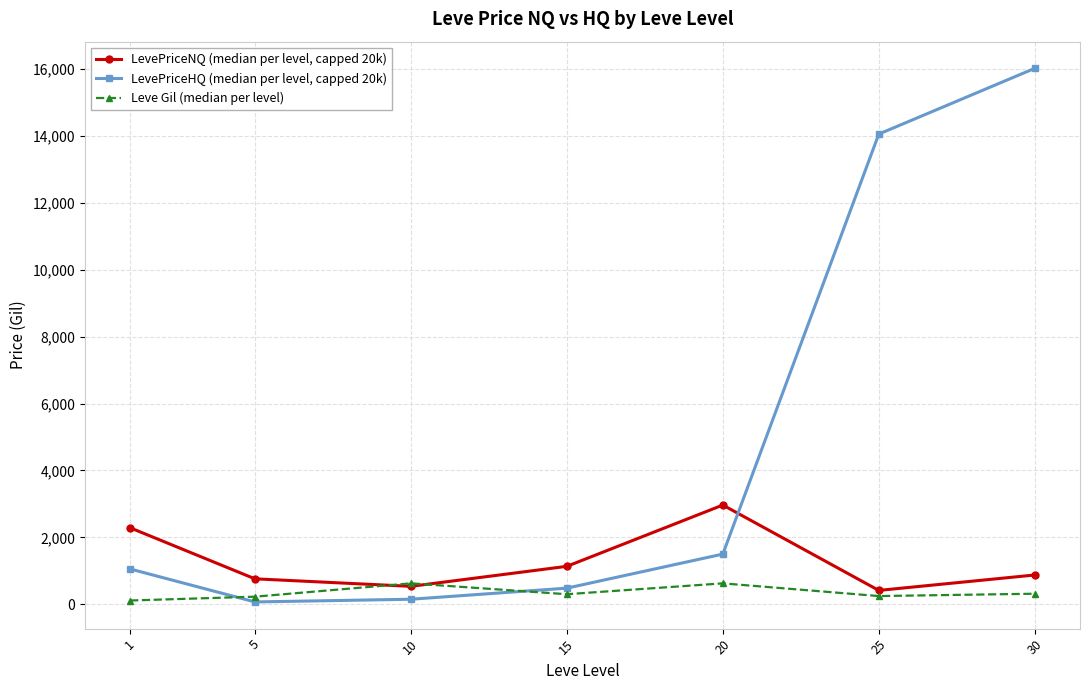

Between 10 and 30, which series saw the biggest shift?

LevePriceHQ (median per level, capped 20k)